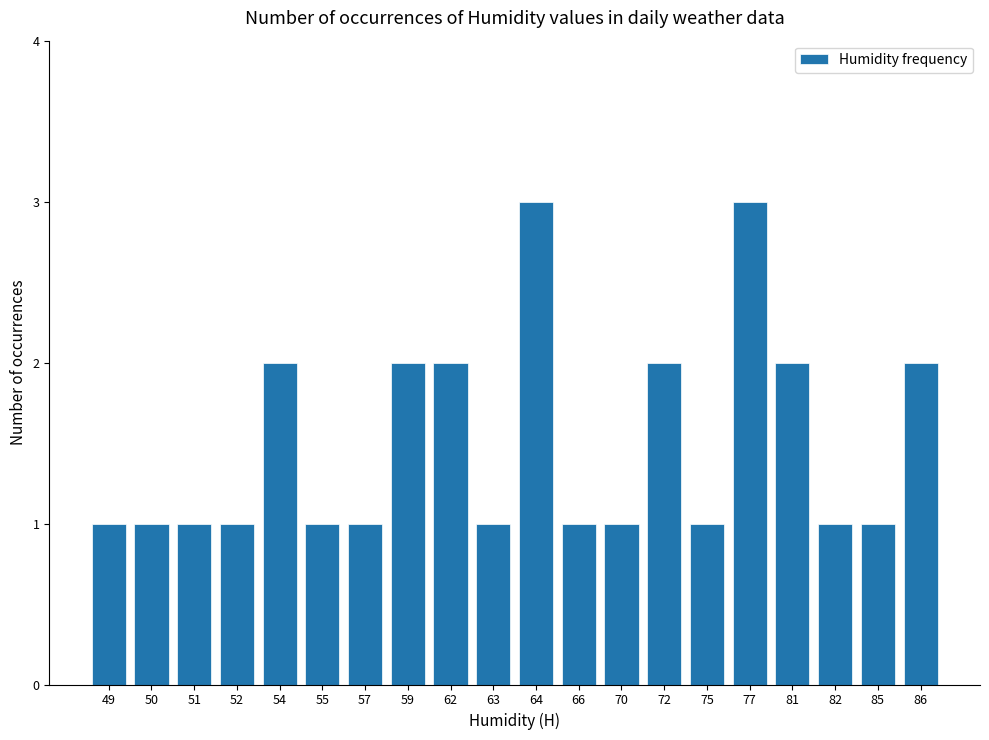

What is the value of the 11th bar from the left?

3